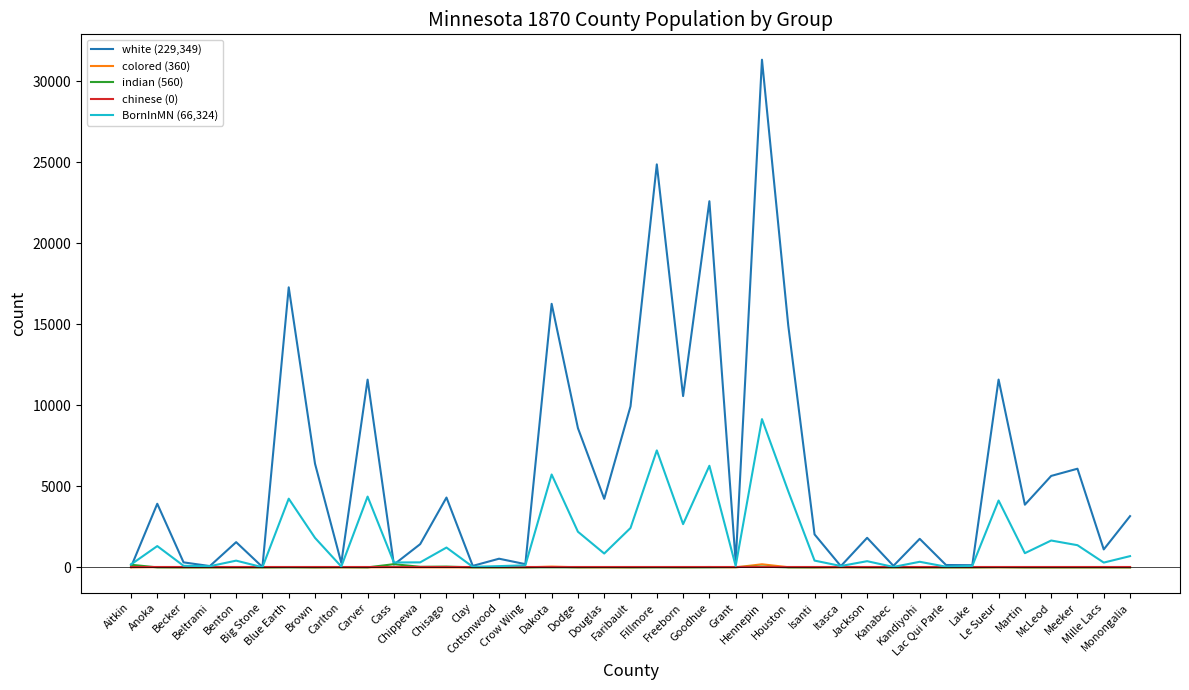

What is the maximum value shown in the chart?

31329